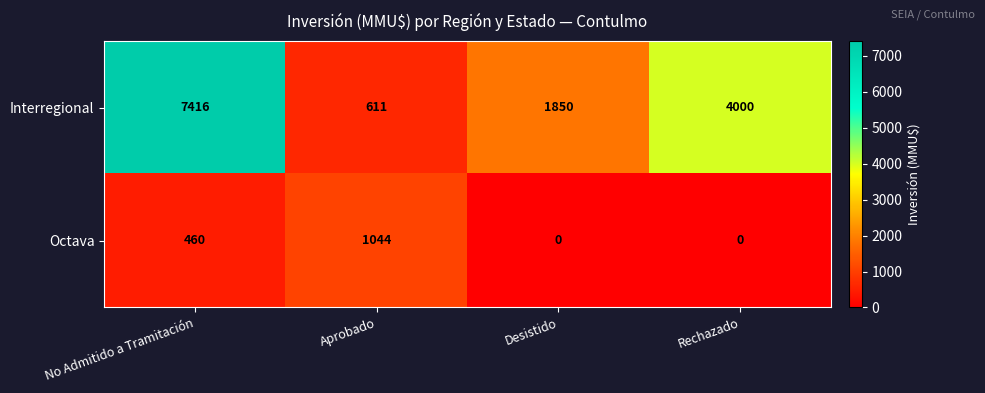

Which series has the largest total across all categories?

Interregional